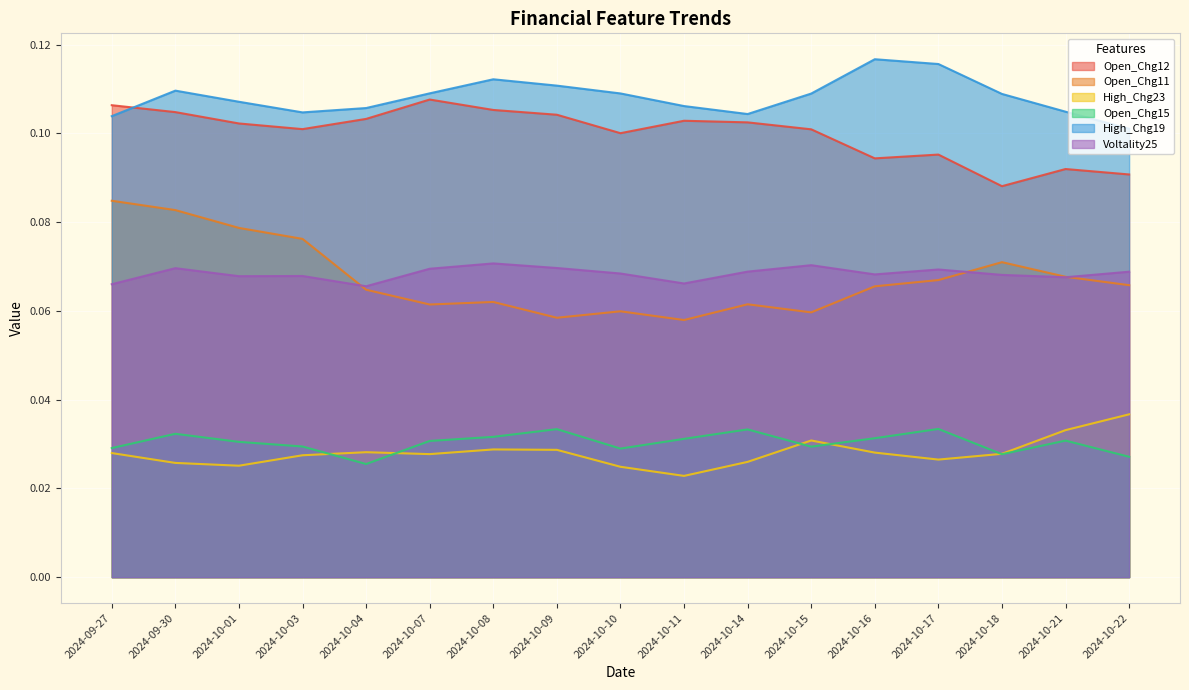

List the series in order of their peak value, highest first.

High_Chg19, Open_Chg12, Open_Chg11, Voltality25, High_Chg23, Open_Chg15